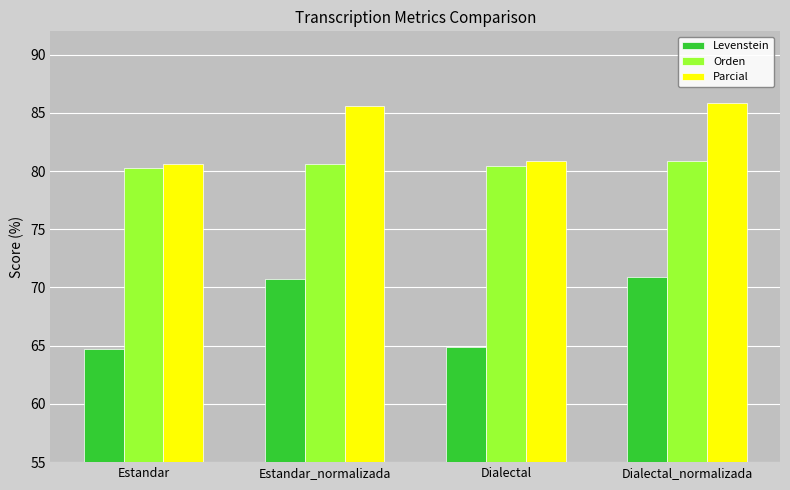

What is the sum of all Parcial values?

332.9